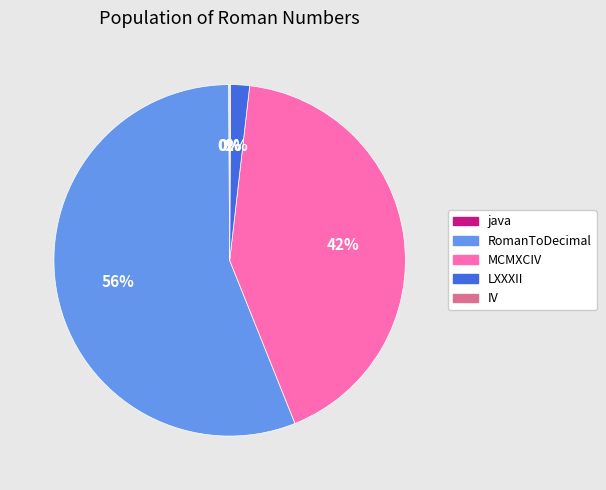

True or false: RomanToDecimal accounts for 50% of the total.

False